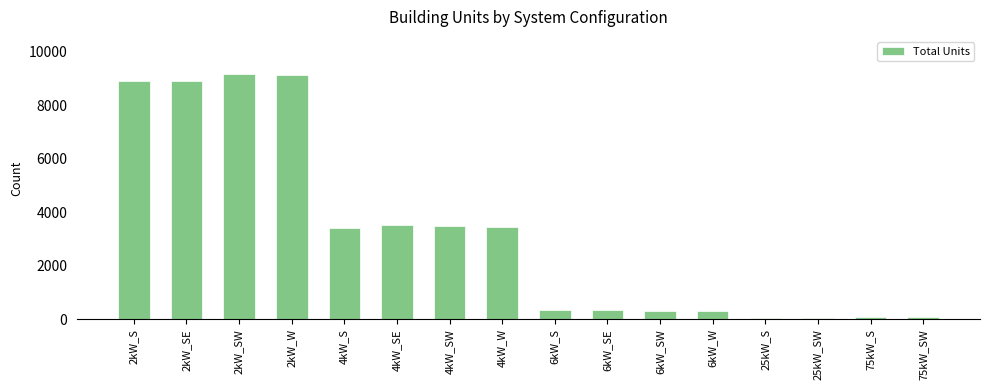

How many values are below 3398?

8